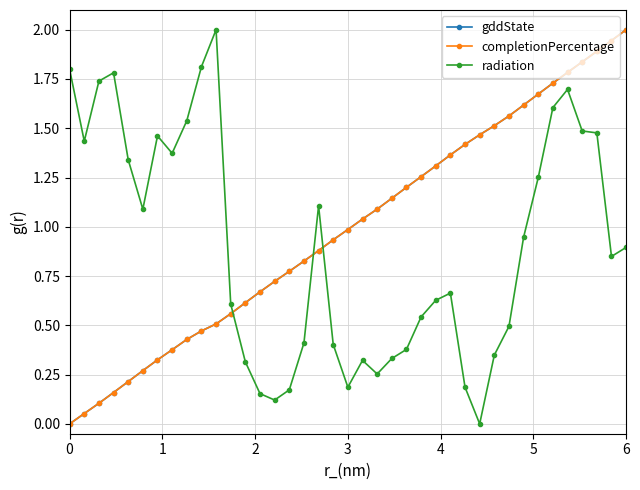

What is the maximum value for completionPercentage?

2.0